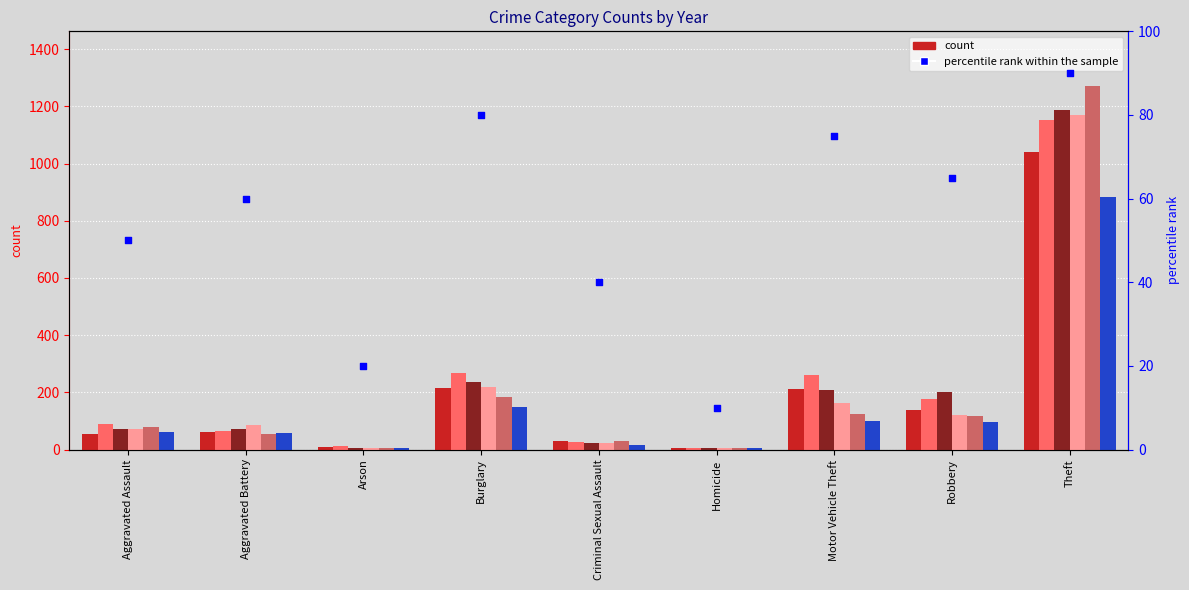

What is the change in value from Aggravated Assault to Burglary?

+30